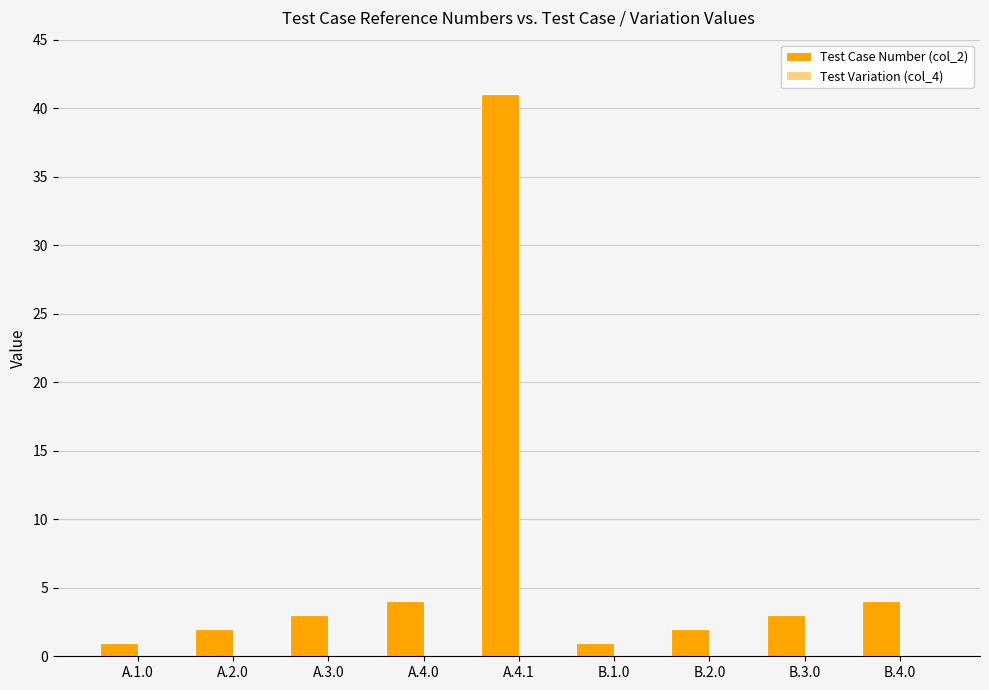

Between A.1.0 and A.3.0, which is larger?

A.3.0